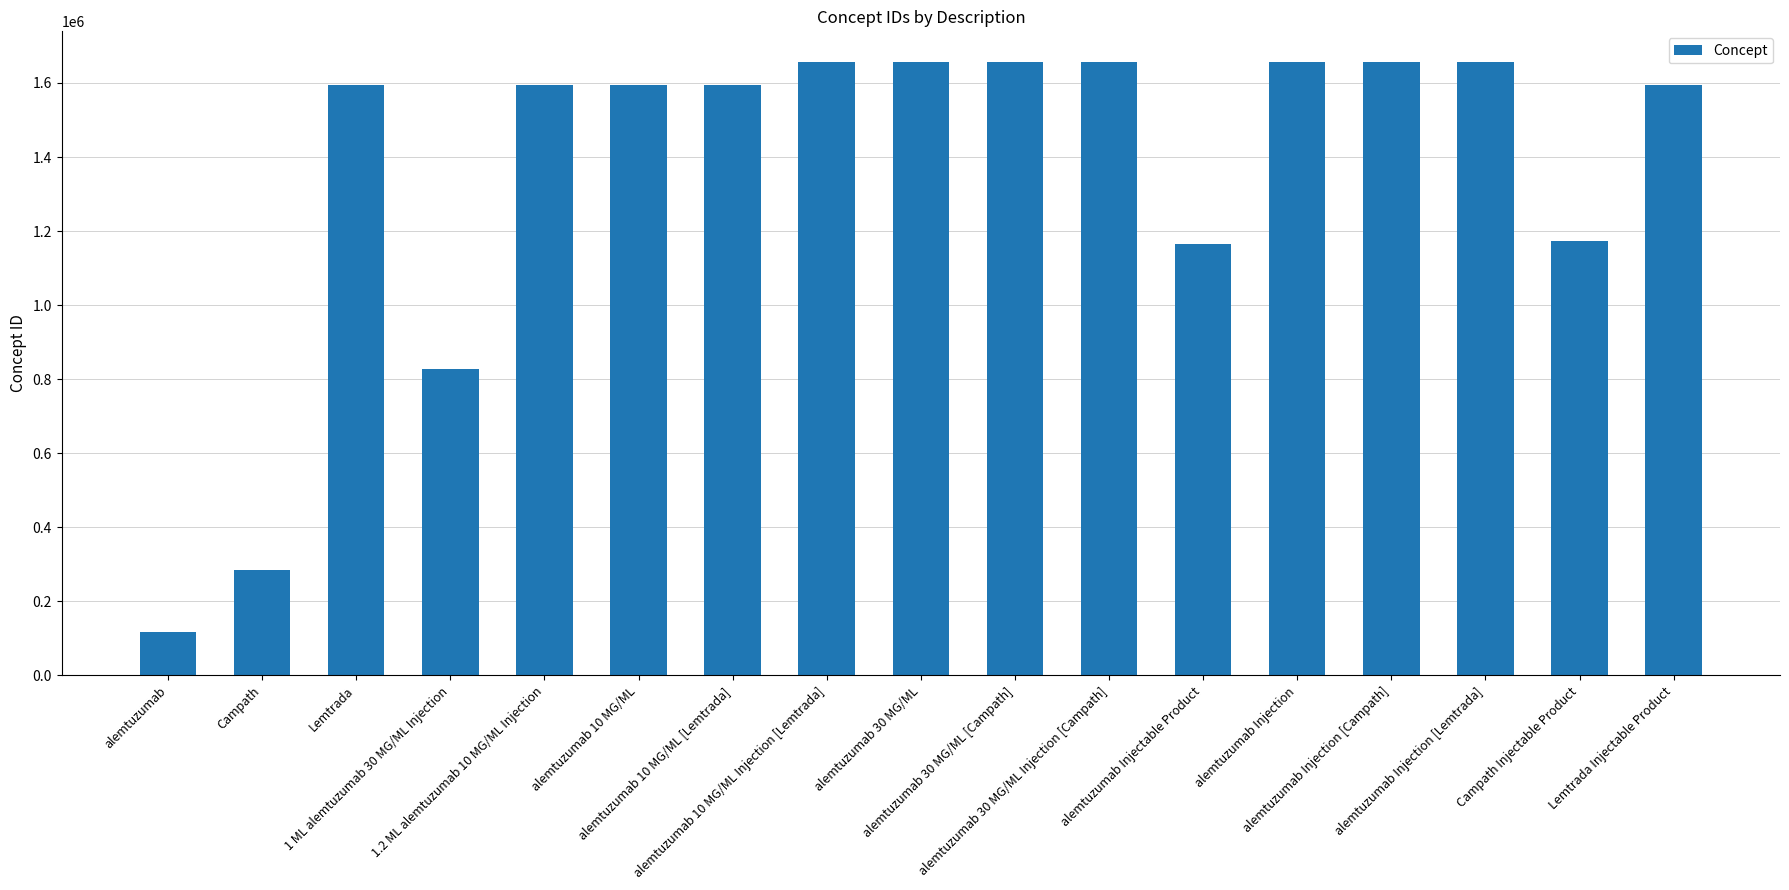

How many categories are shown in the chart?

17